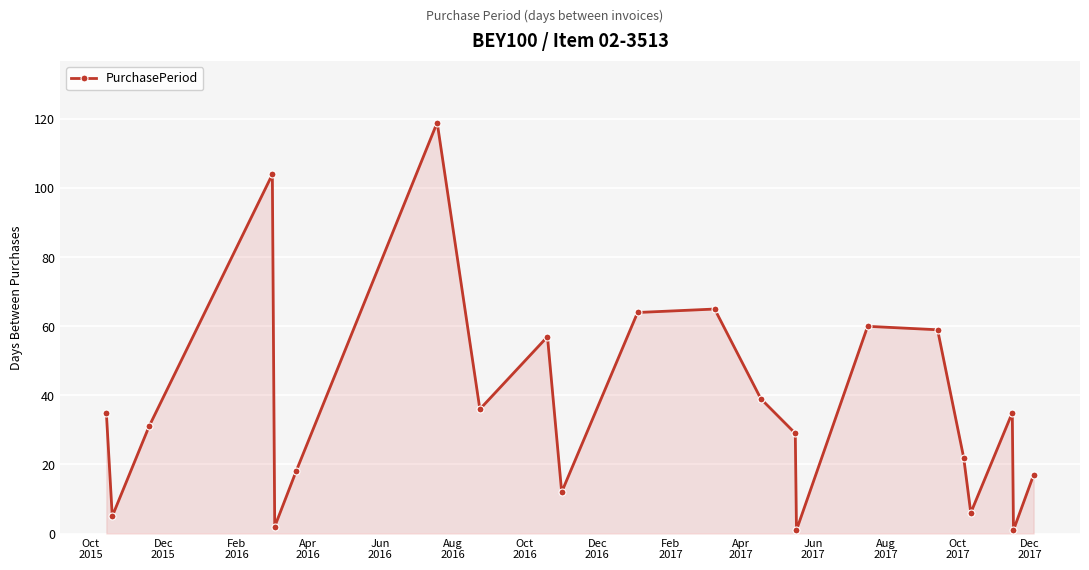

Reading left to right, transcribe all the data shown in this chart.

35	5	31	104	2	18	119	36	57	12	64	65	39	29	1	60	59	22	6	35	1	17